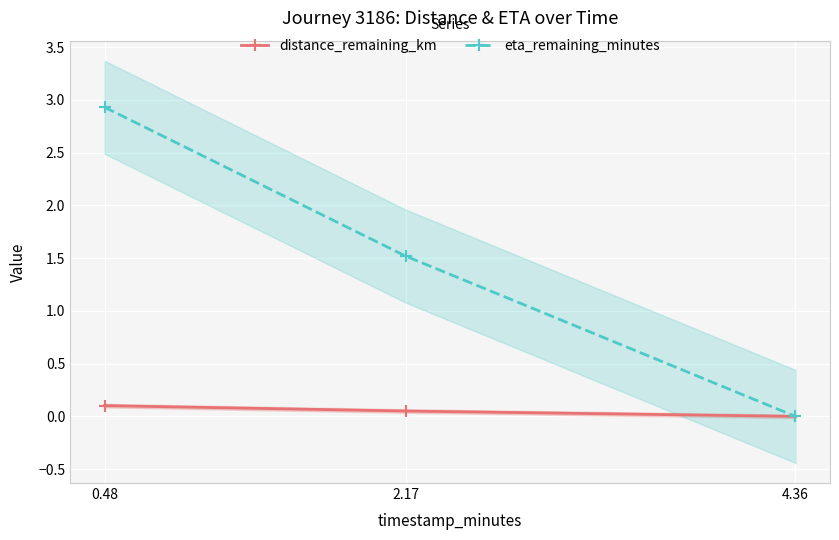

At how many categories does at least one series exceed 1?

2